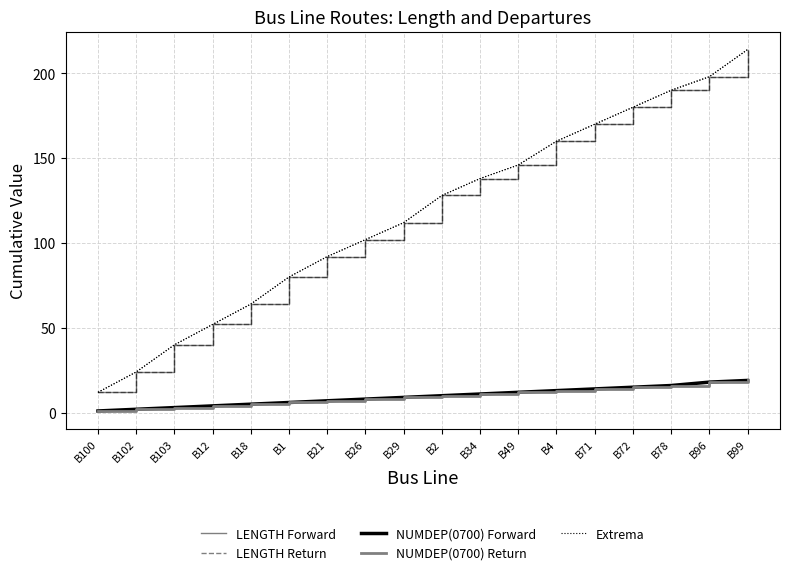

What is the sum of all LENGTH Return values?

2102